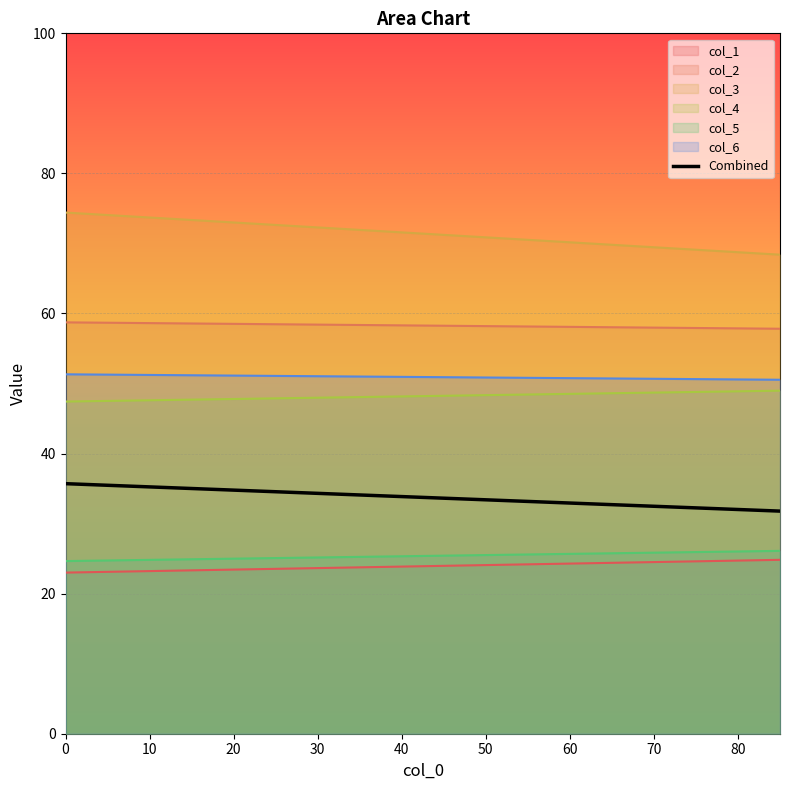

What is the greatest value displayed?

74.4